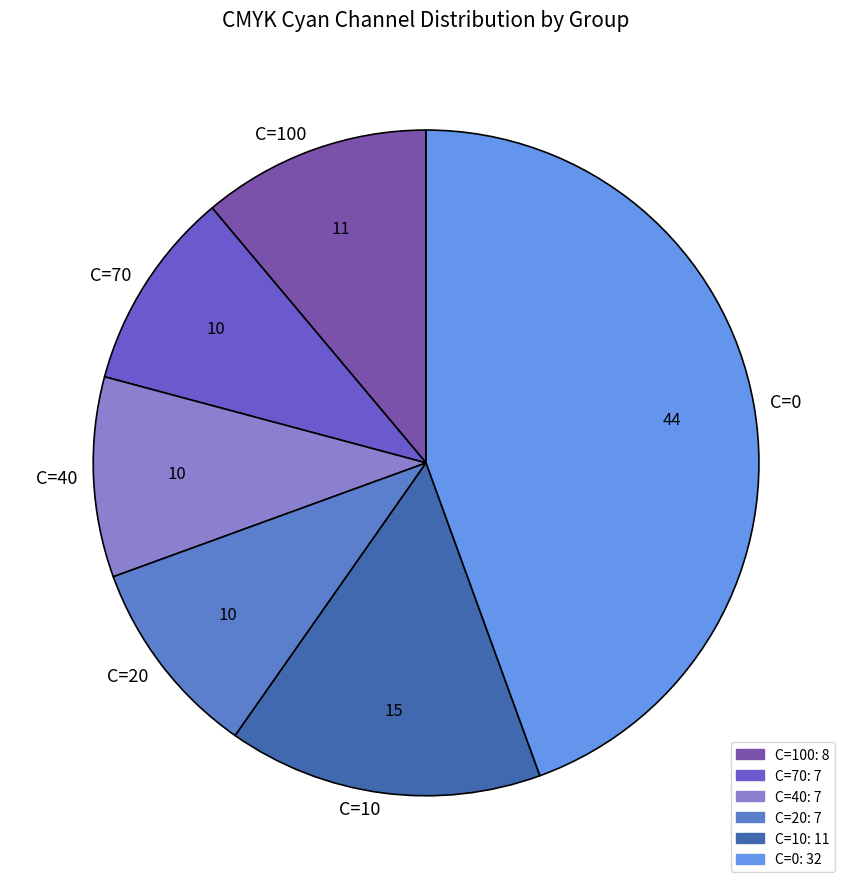

Is C=70 the majority of the pie?

No